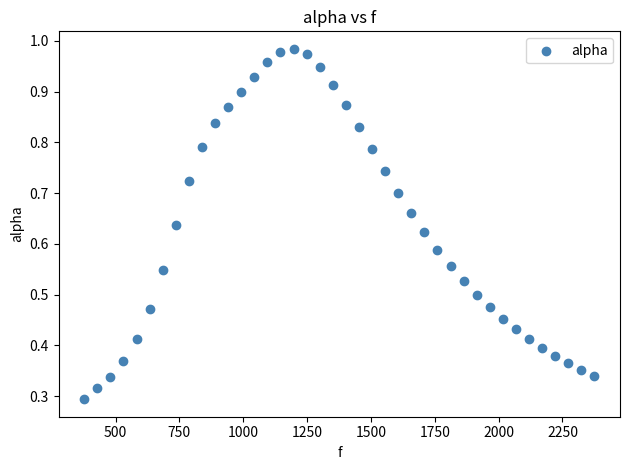

What is the range of X values (max minus min)?

1998.3